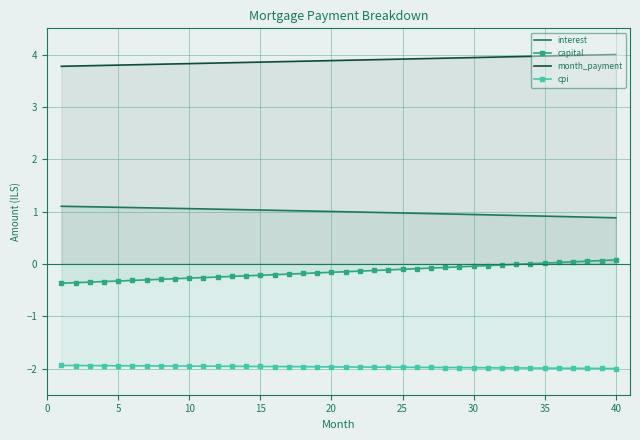

Is it true that month_payment equals 1.9 at 30?

False